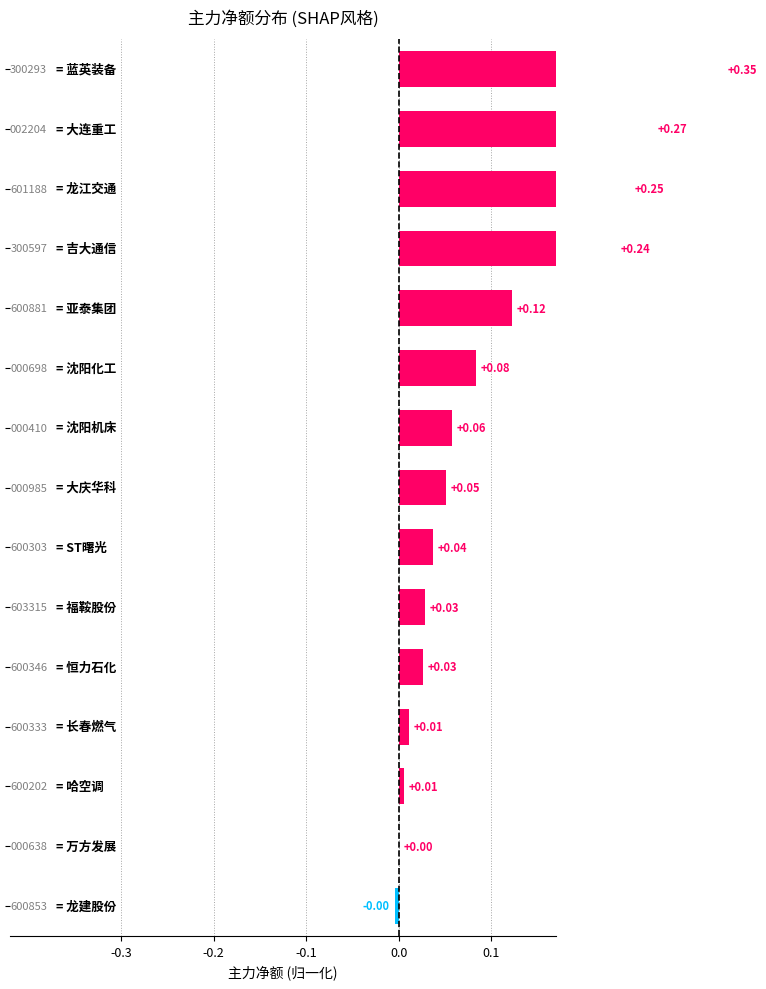

The chart shows a value of 0.4 at -0.1. True or false?

False